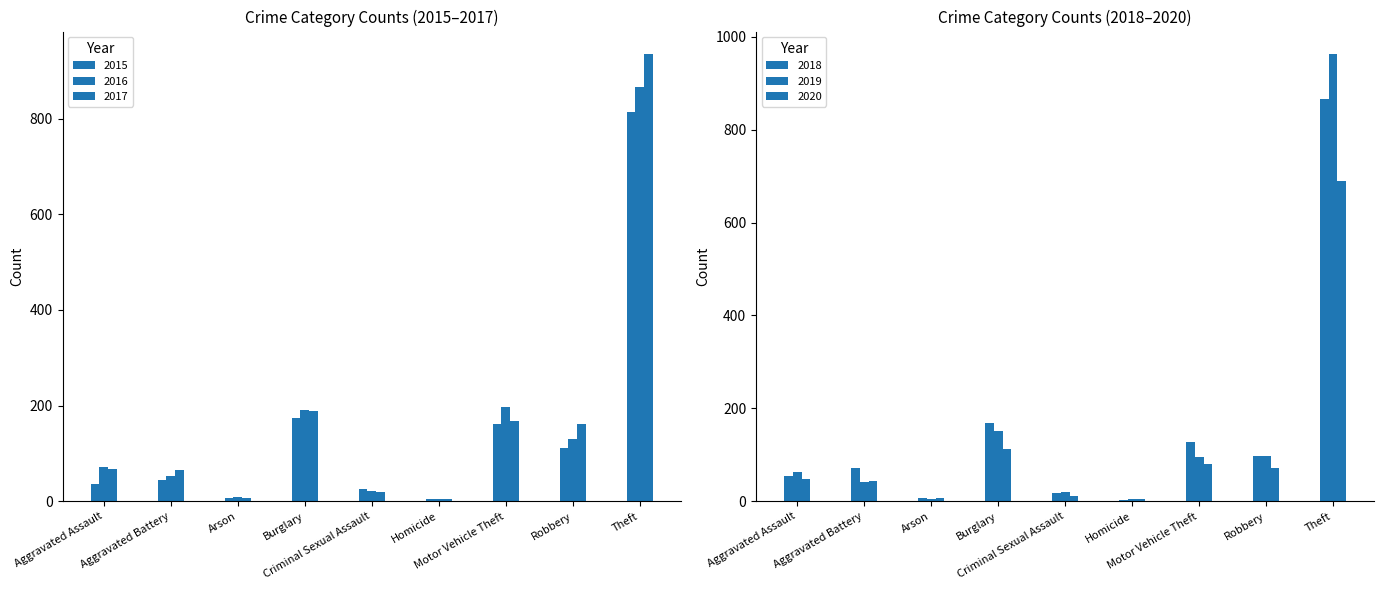

True or false: 2020 has a value of 12 at Arson.

False